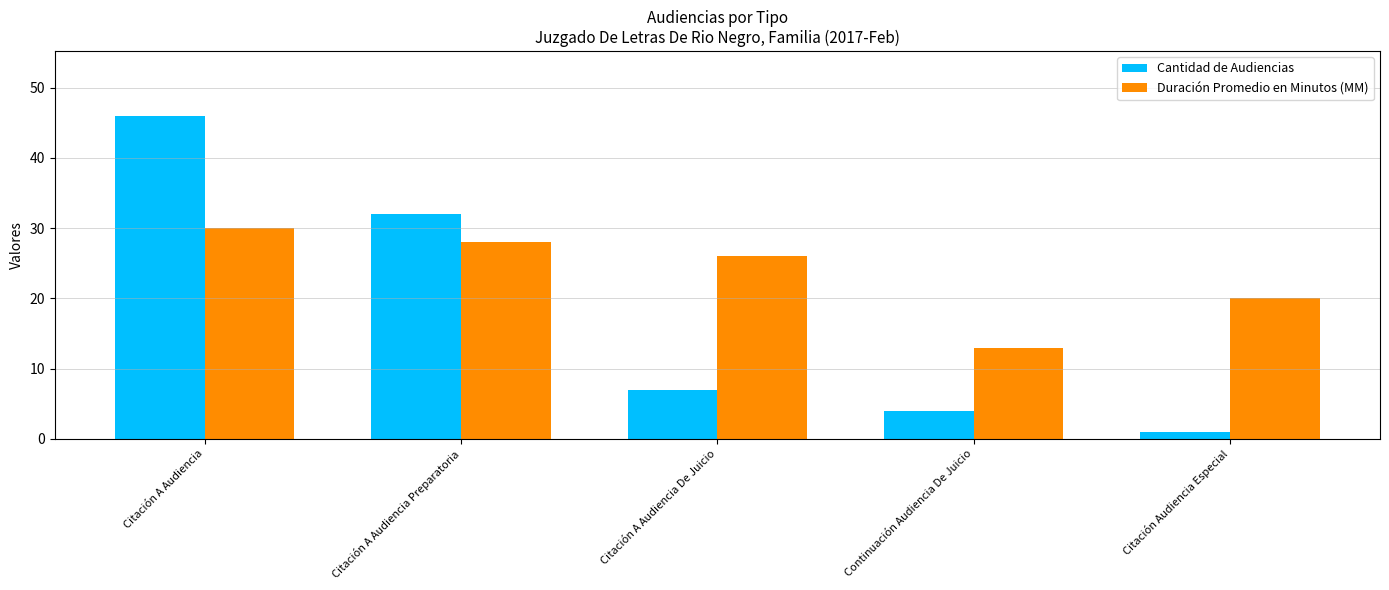

How many distinct data groups are displayed?

2